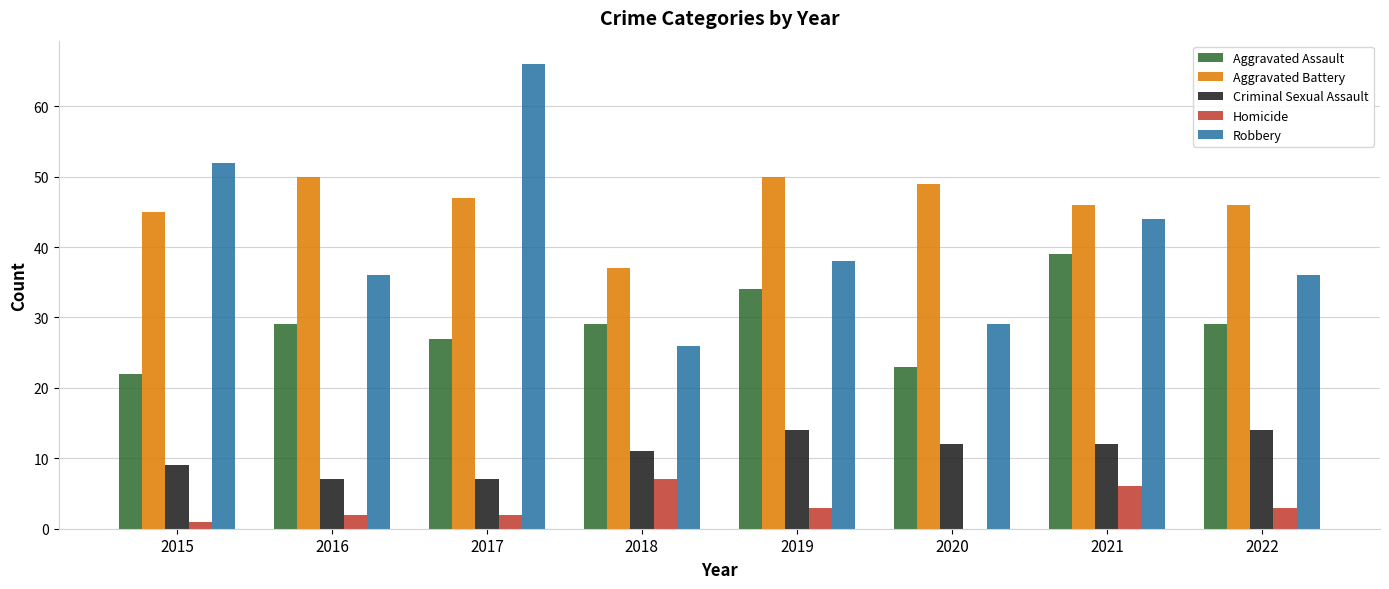

Which series has the largest total across all categories?

Aggravated Battery